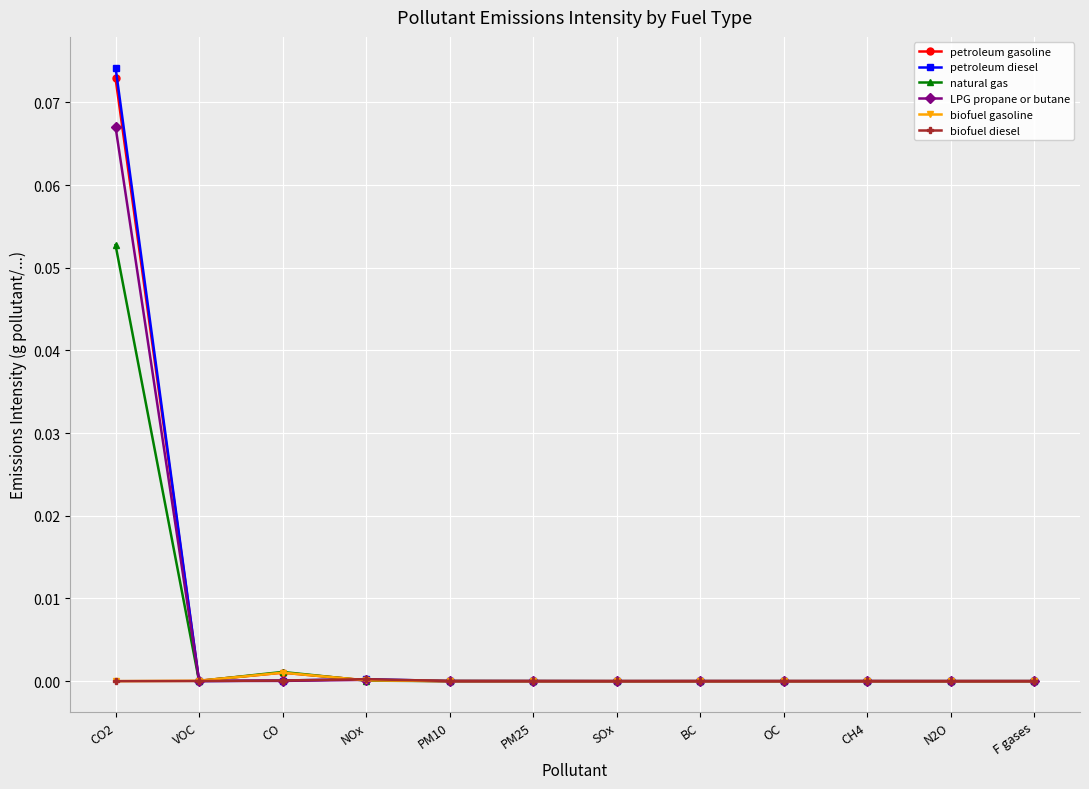

Which category has the highest value in the LPG propane or butane series?

CO2